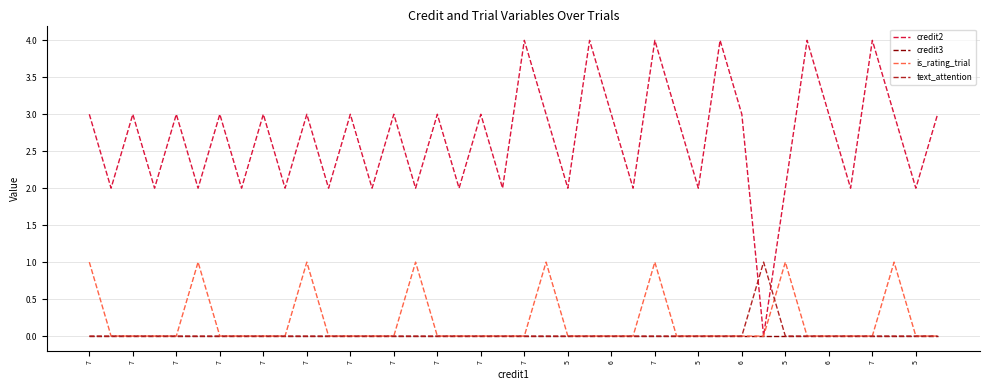

Which series has the largest total across all categories?

credit2